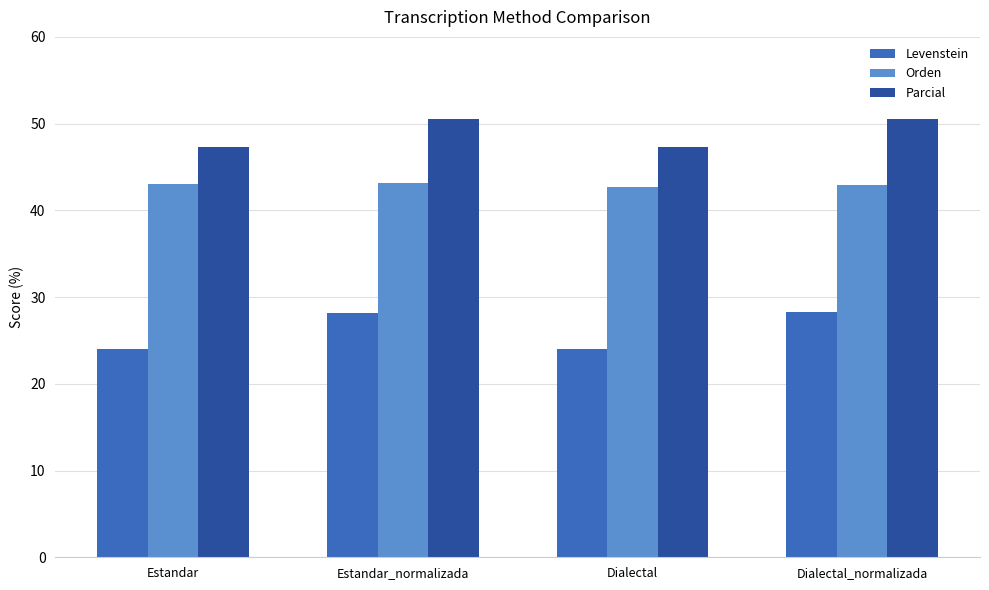

At which label does Parcial first exceed 50?

Estandar_normalizada